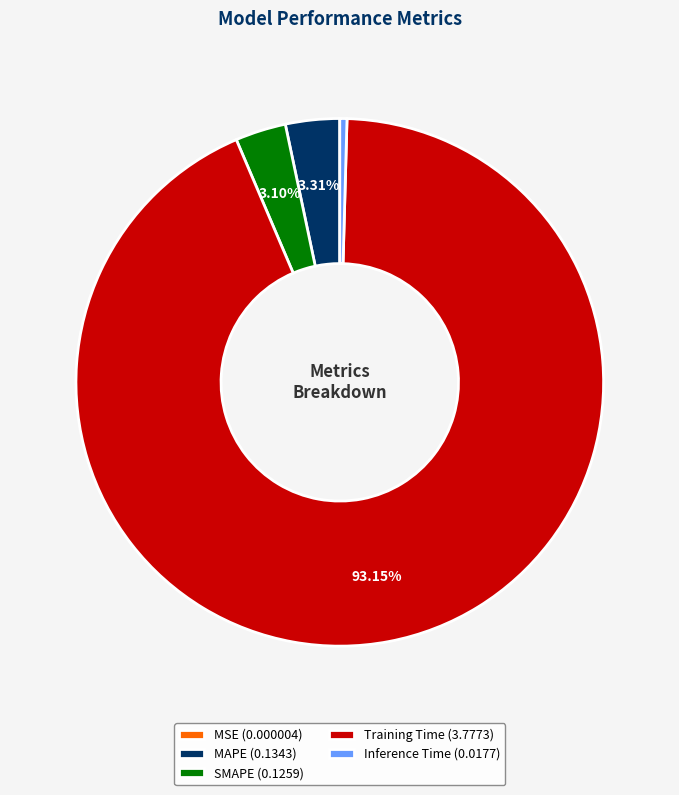

Is the sum of Training Time (3.7773) and SMAPE (0.1259) greater than half?

Yes